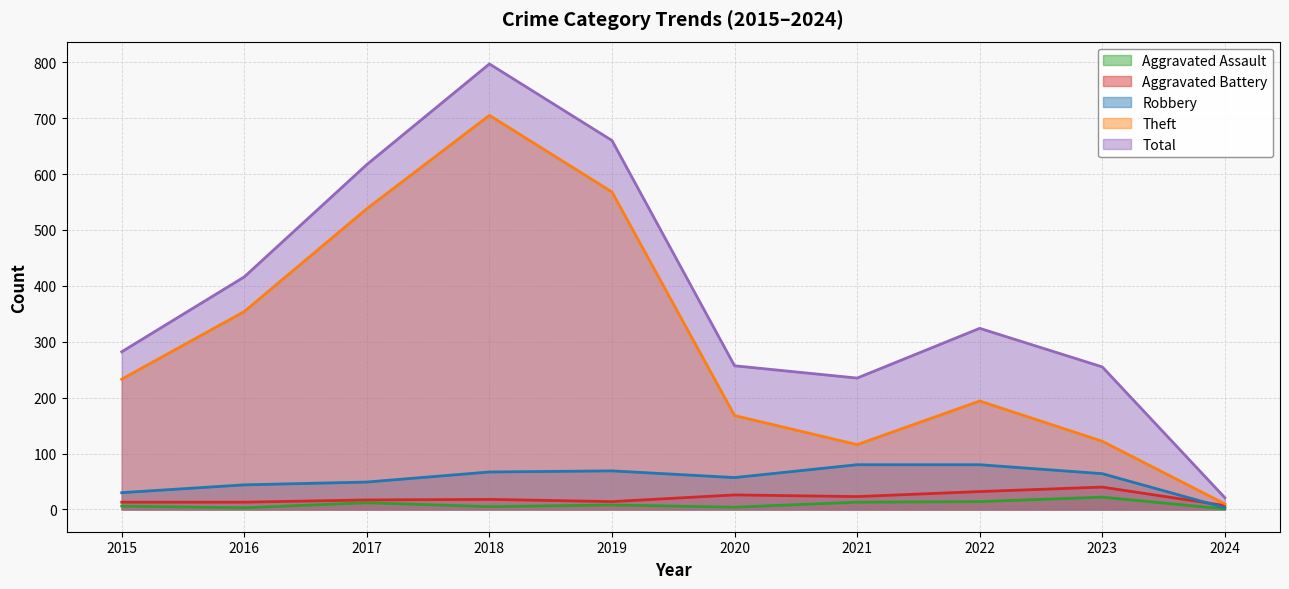

How many data points in Theft are less than 233?

5